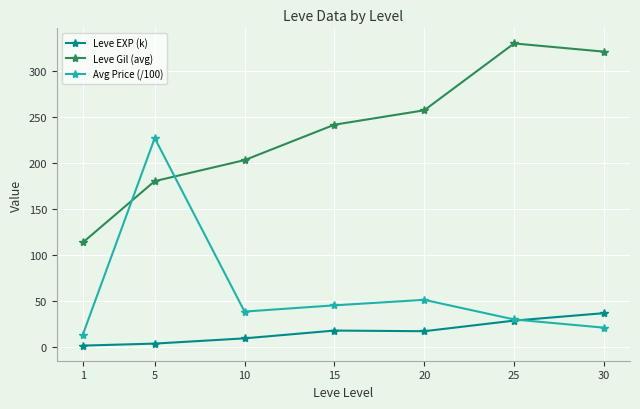

How many distinct data groups are displayed?

3